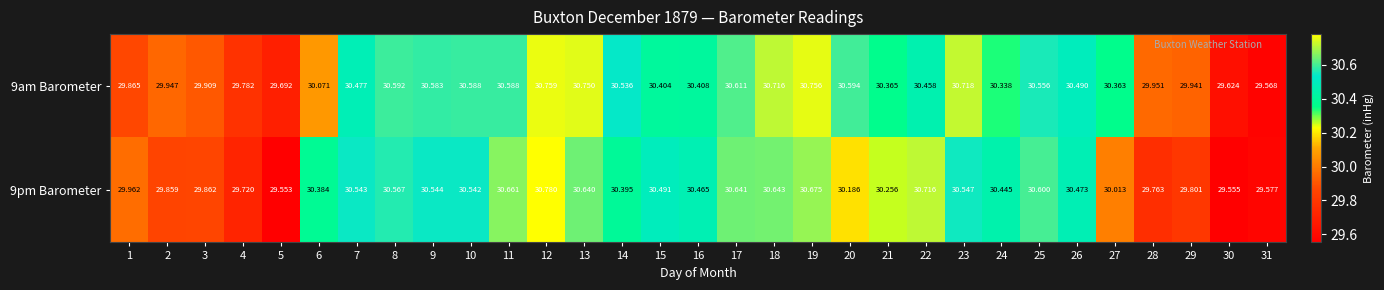

List the series in order of their peak value, lowest first.

9am Barometer, 9pm Barometer